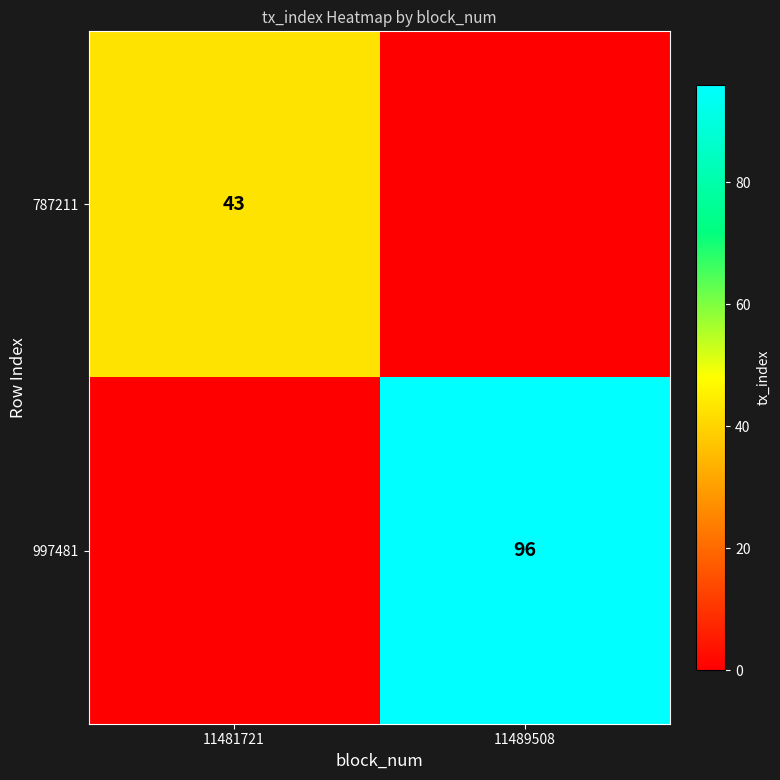

The value of 997481 at 11489508 is 59. True or false?

False